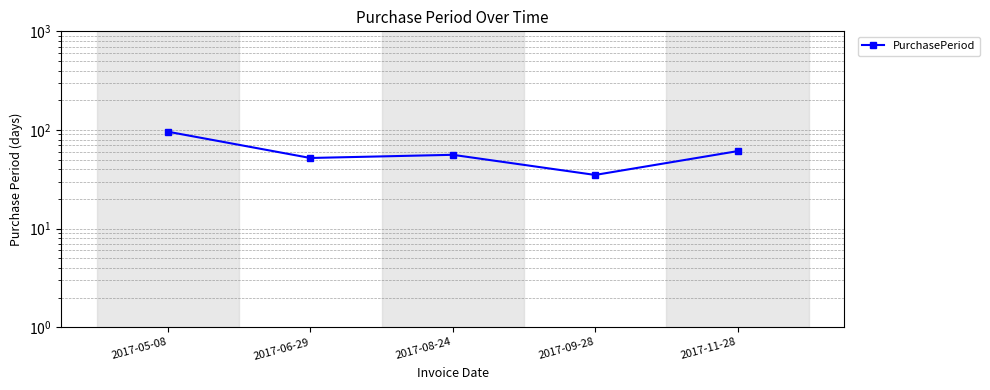

Count the number of categories in the chart.

5